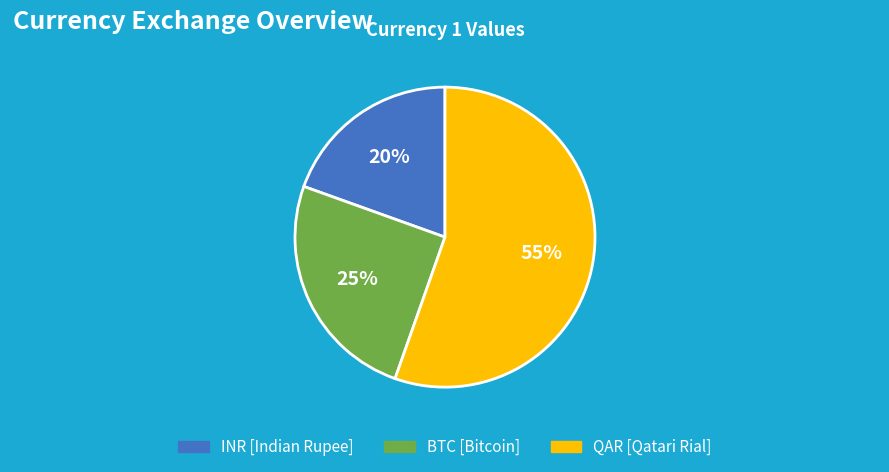

How many slices are in this pie chart?

3